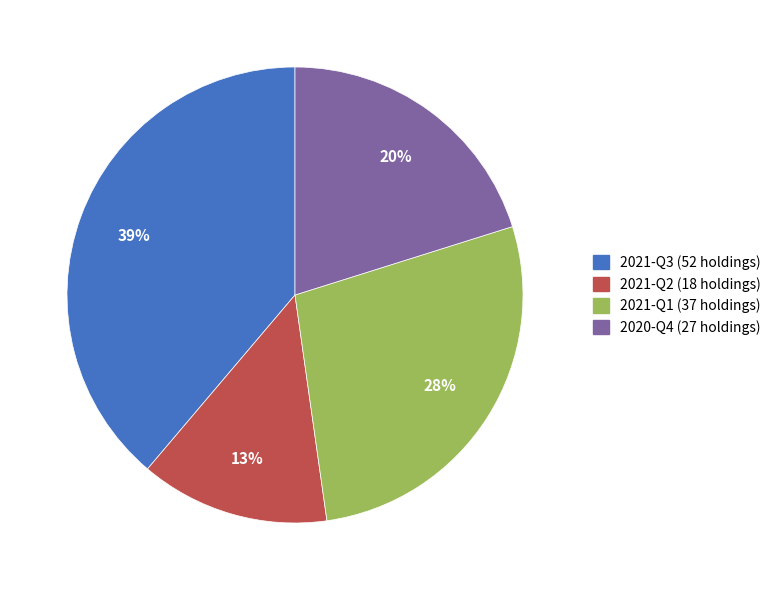

Which slice is the smallest?

2021-Q2